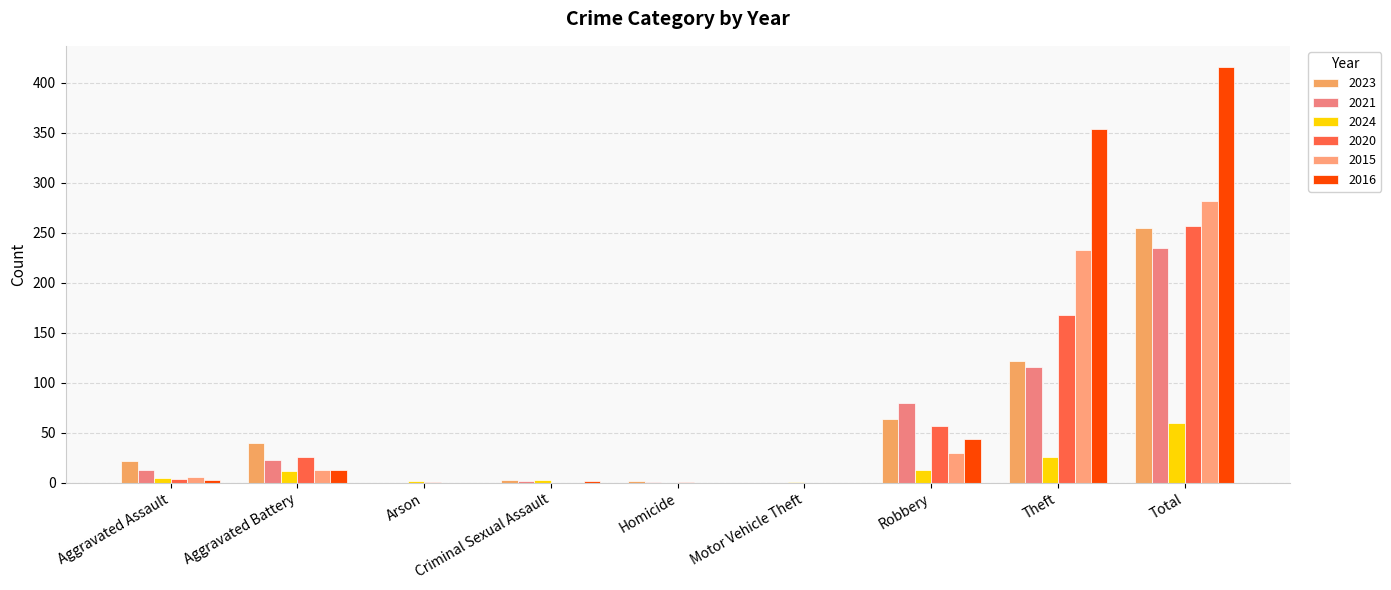

What is the approximate value of 2020 at Total?

257